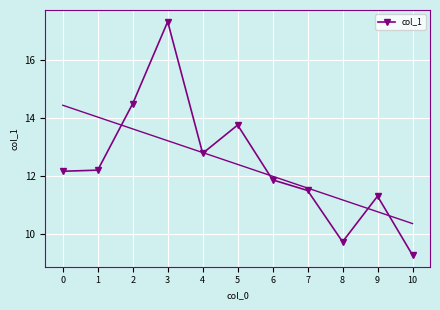

Between 10 and 4, which is larger?

4